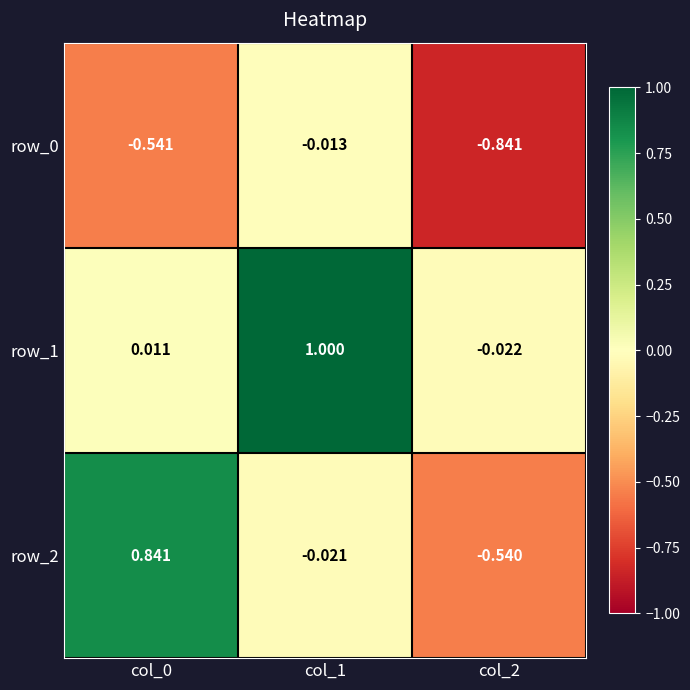

Is the value of row_2 at col_2 greater than the value of row_1 at col_0?

No